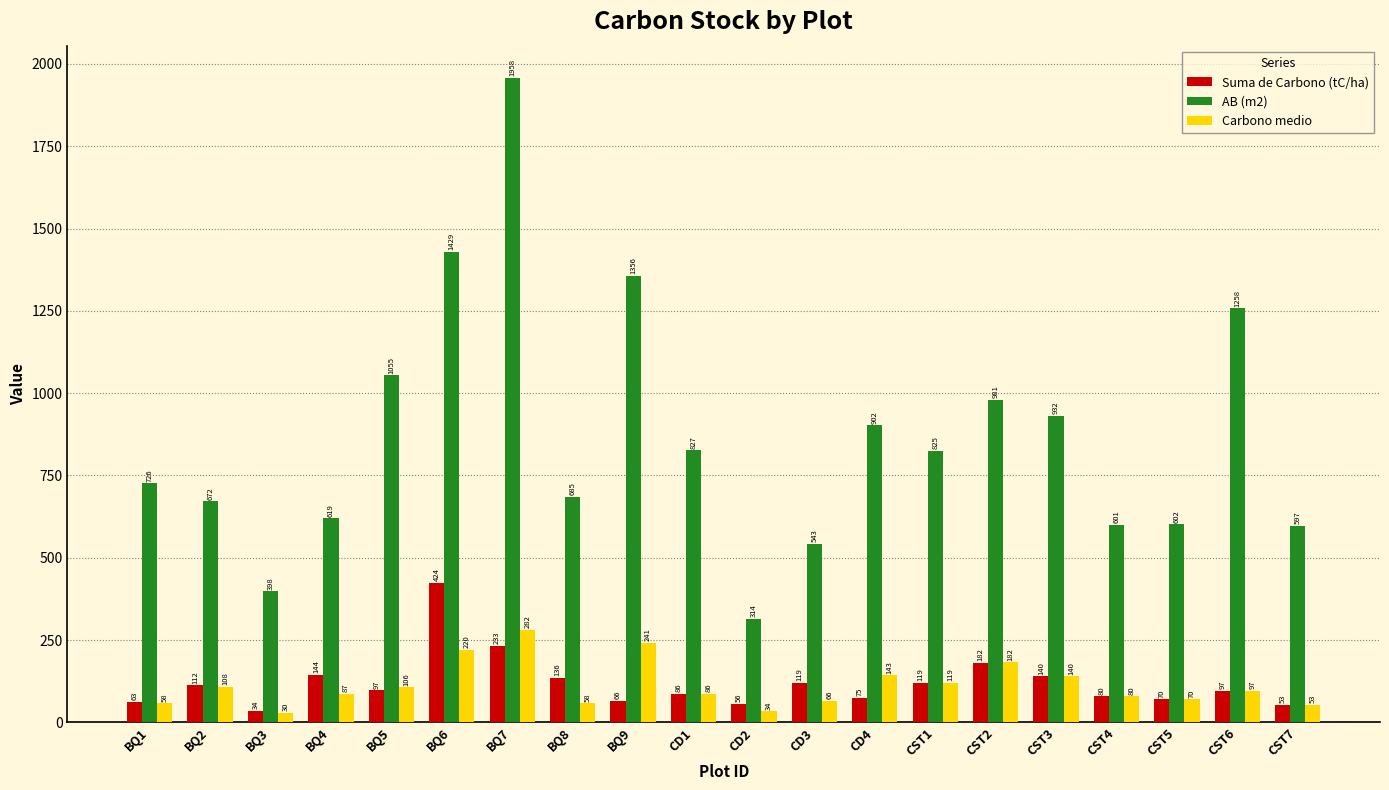

Where does the AB (m2) series first go above 825?

BQ5